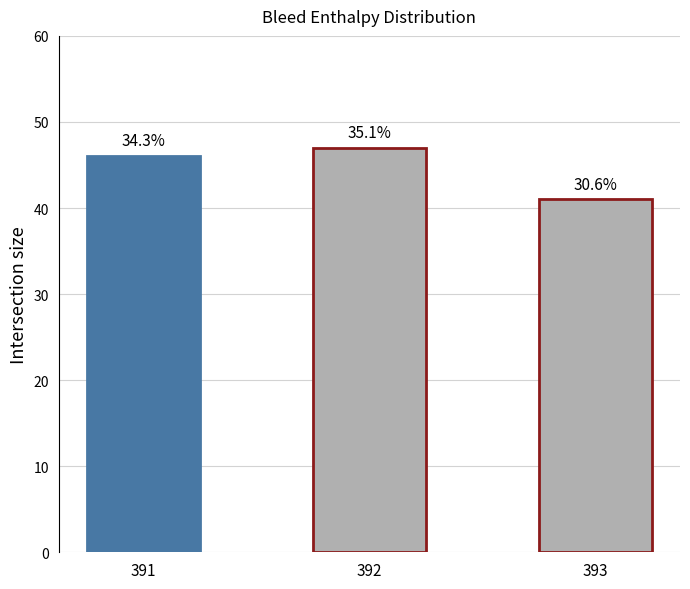

How many bars are there in total?

3